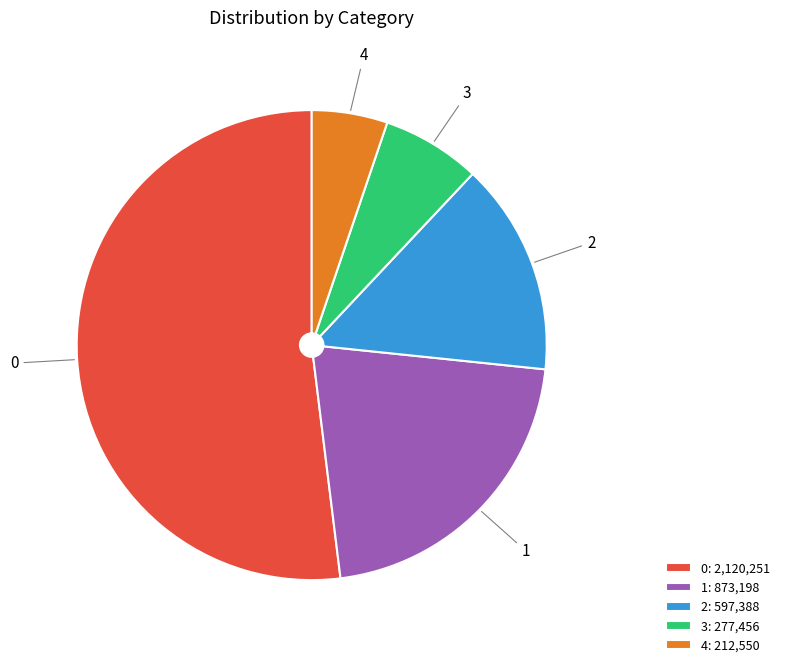

What is the smallest slice in the pie chart?

4